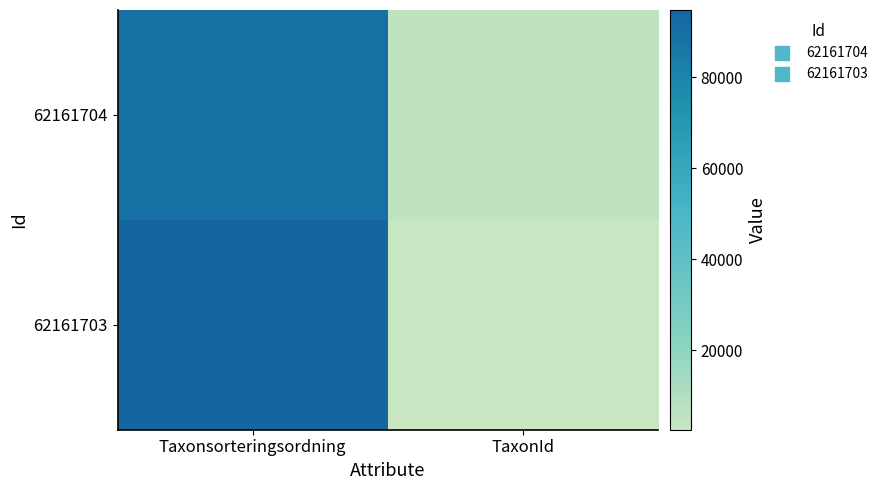

At Taxonsorteringsordning, list the series in order from largest to smallest.

62161703, 62161704